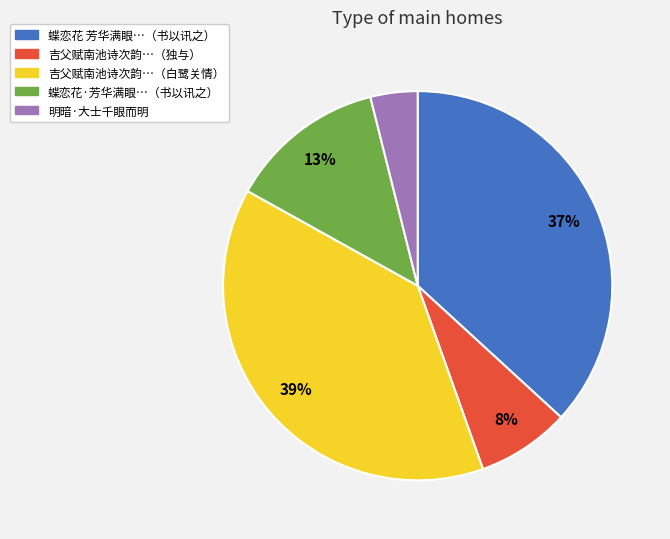

To the nearest percent, what is the difference between the largest and smallest slice percentages?

35%